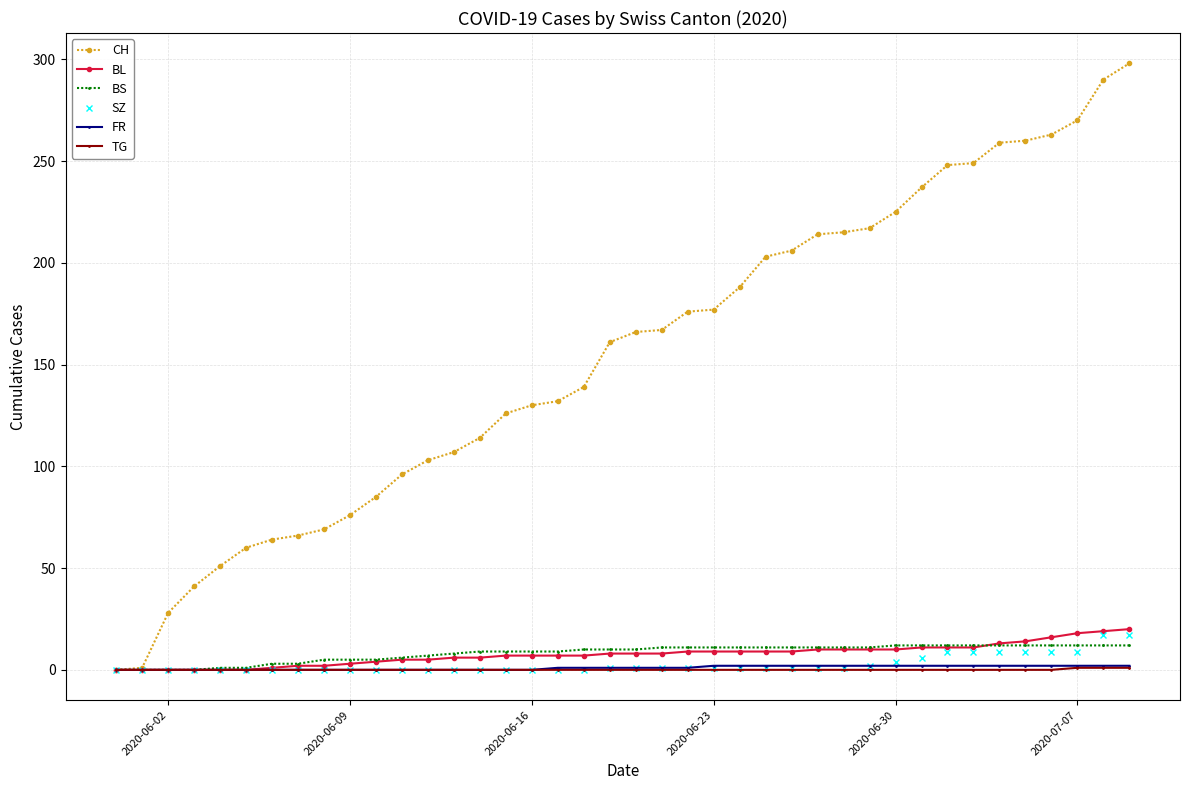

What is the maximum value shown in the chart?

298